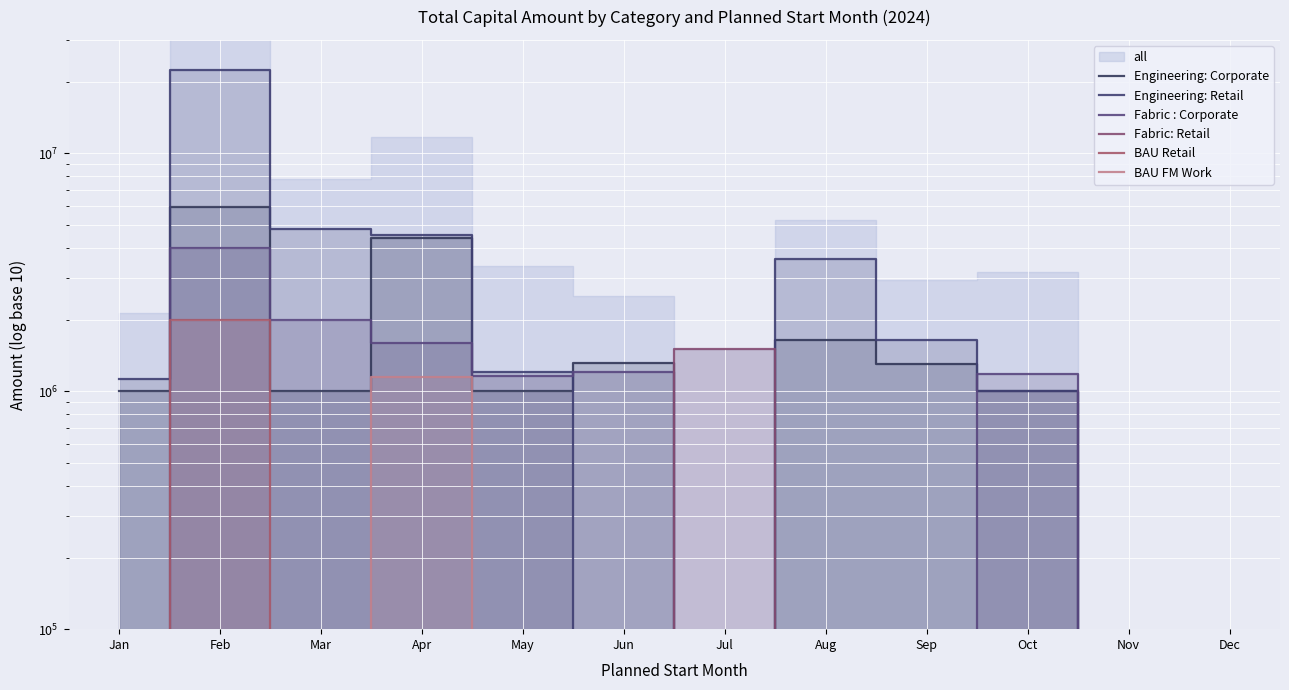

Which series changed the most between Apr and Sep?

Engineering: Corporate